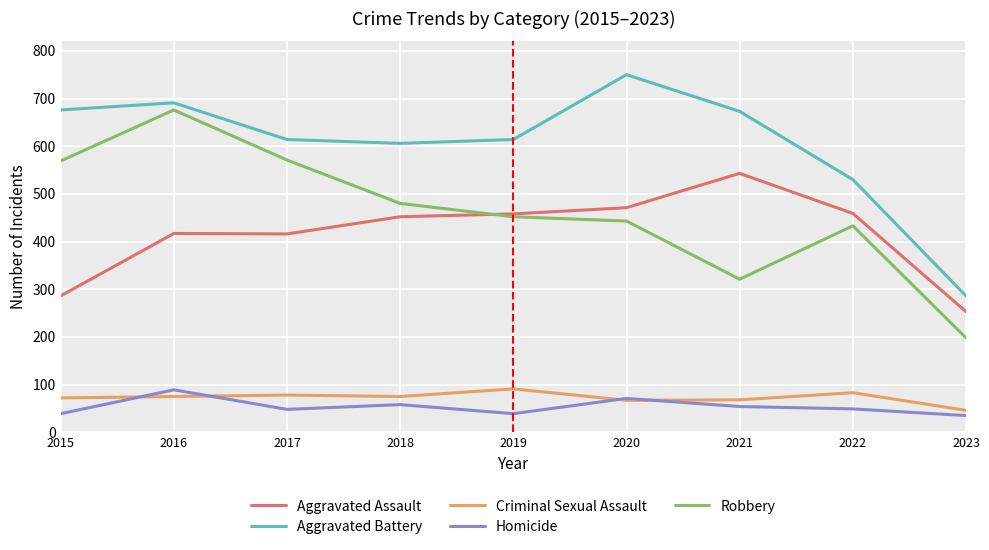

At which category does the chart reach its peak across all series?

2020